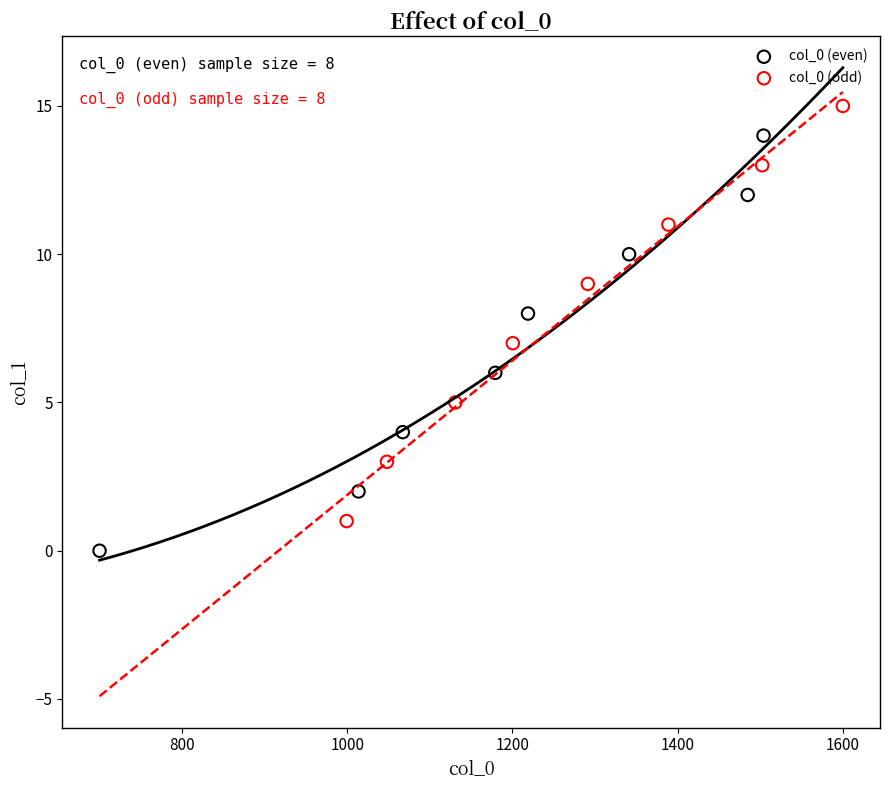

Which series reaches the maximum Y coordinate?

col_0 (odd)